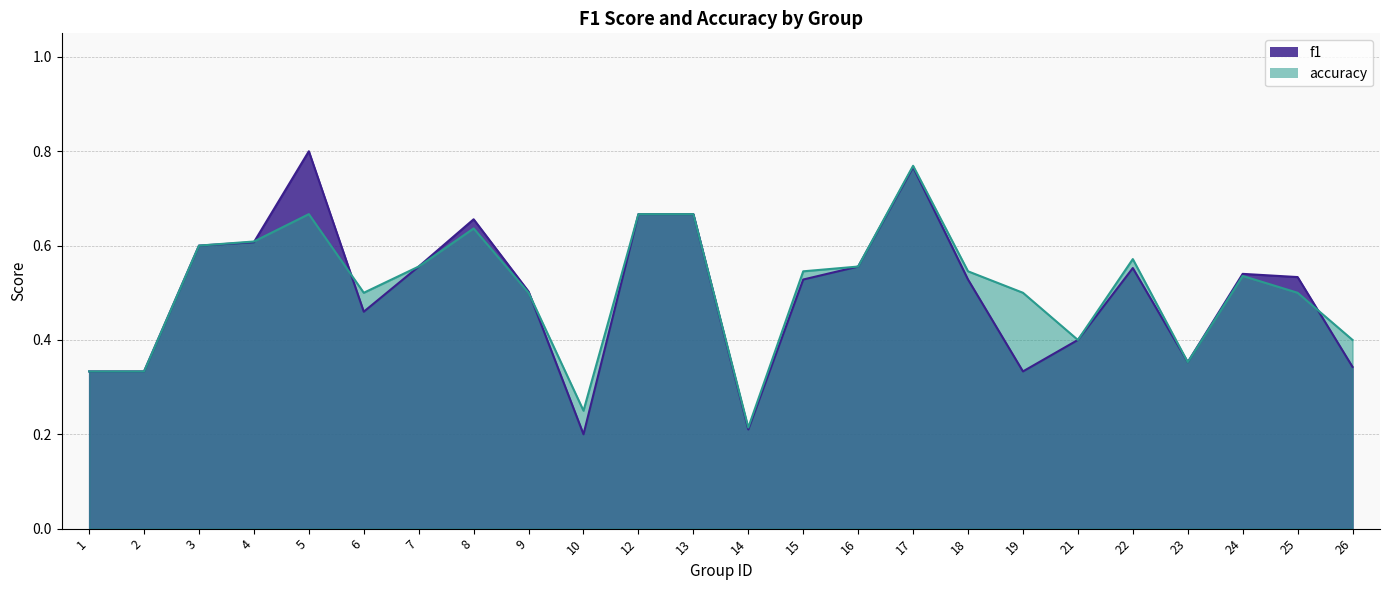

Reading left to right, transcribe all the data shown in this chart.

f1: 1=0.3	2=0.3	3=0.6	4=0.6	5=0.8	6=0.5	7=0.6	8=0.7	9=0.5	10=0.2	12=0.7	13=0.7	14=0.2	15=0.5	16=0.6	17=0.8	18=0.5	19=0.3	21=0.4	22=0.6	23=0.4	24=0.5	25=0.5	26=0.3
accuracy: 1=0.3	2=0.3	3=0.6	4=0.6	5=0.7	6=0.5	7=0.6	8=0.6	9=0.5	10=0.2	12=0.7	13=0.7	14=0.2	15=0.5	16=0.6	17=0.8	18=0.5	19=0.5	21=0.4	22=0.6	23=0.4	24=0.5	25=0.5	26=0.4